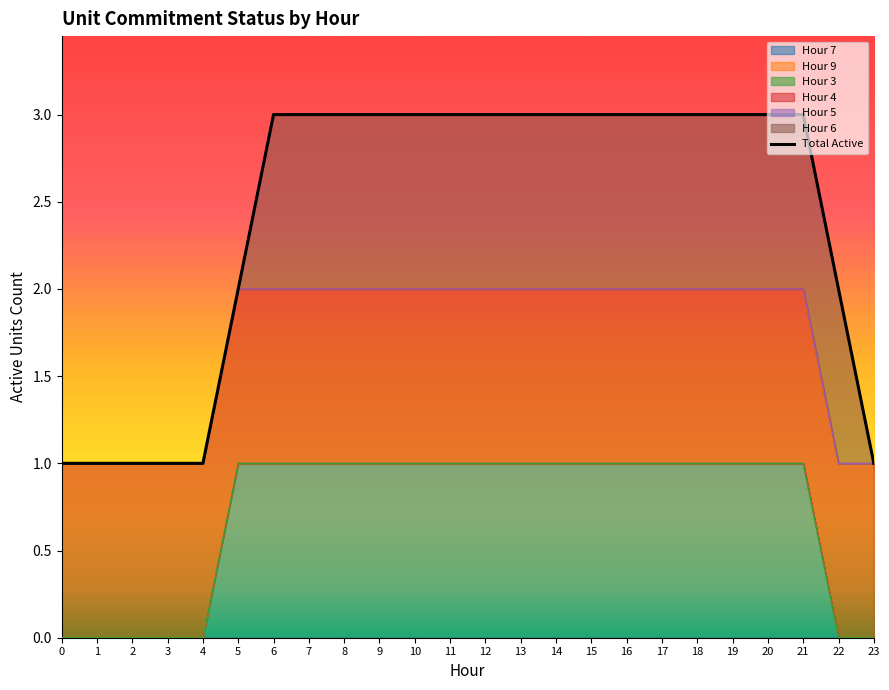

Count the values in the range 2 to 3.

18